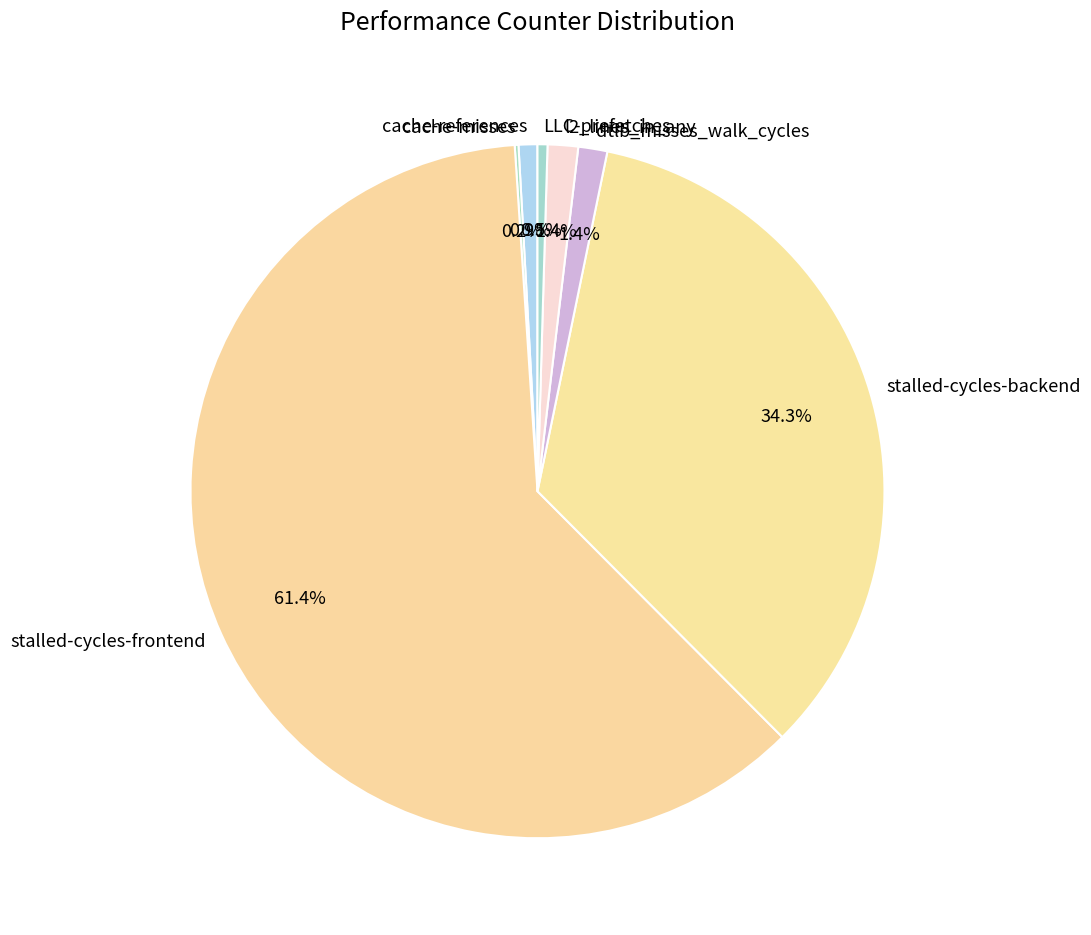

Between stalled-cycles-frontend and stalled-cycles-backend, which is larger?

stalled-cycles-frontend